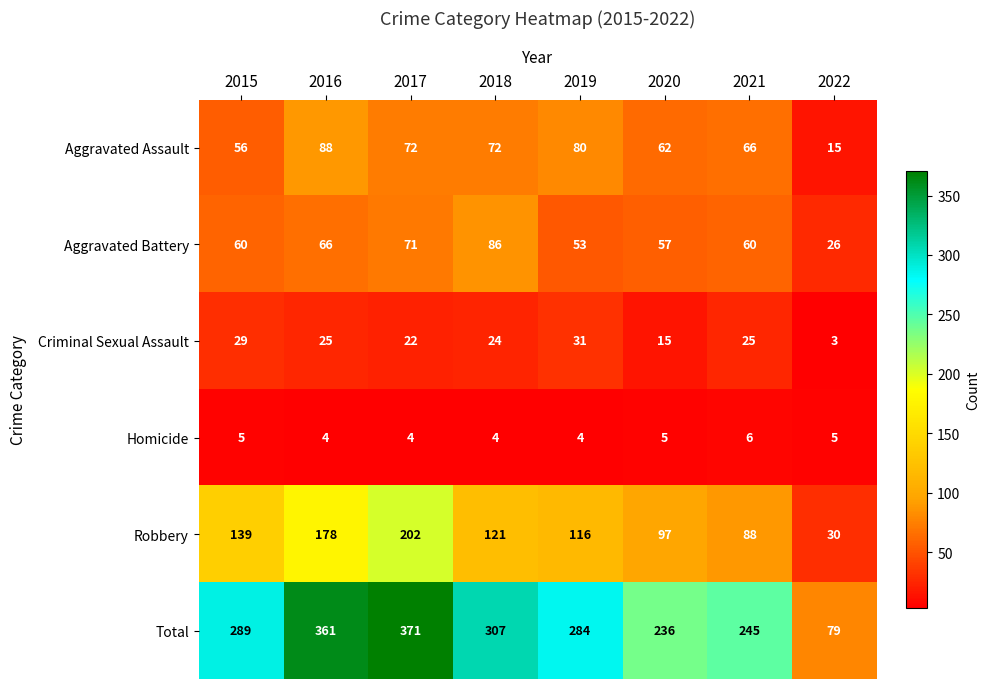

At which label is Aggravated Assault closest to 51?

2015